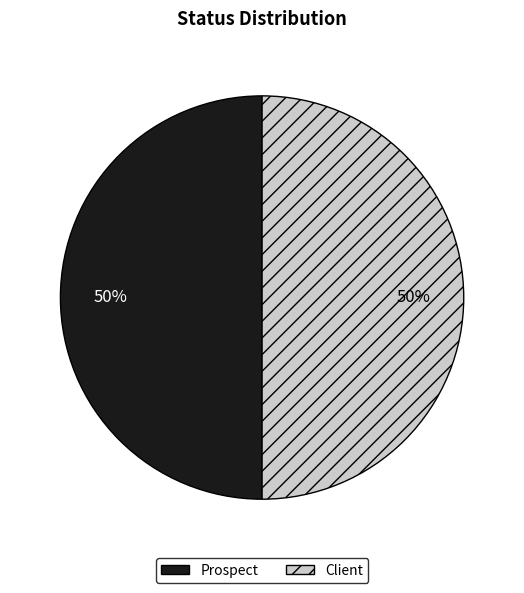

Combined, do Prospect and Client account for over 50%?

Yes